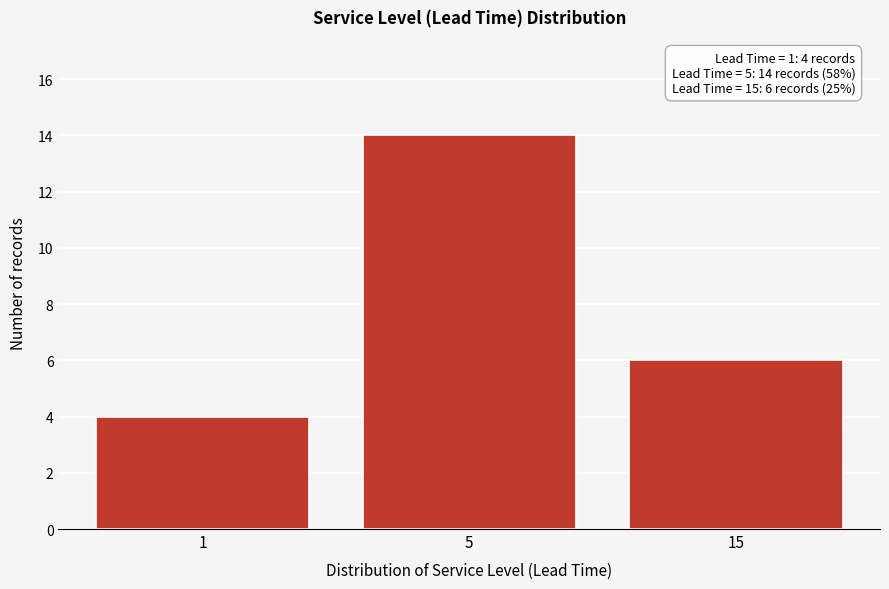

Reading left to right, transcribe all the data shown in this chart.

1=4	5=14	15=6